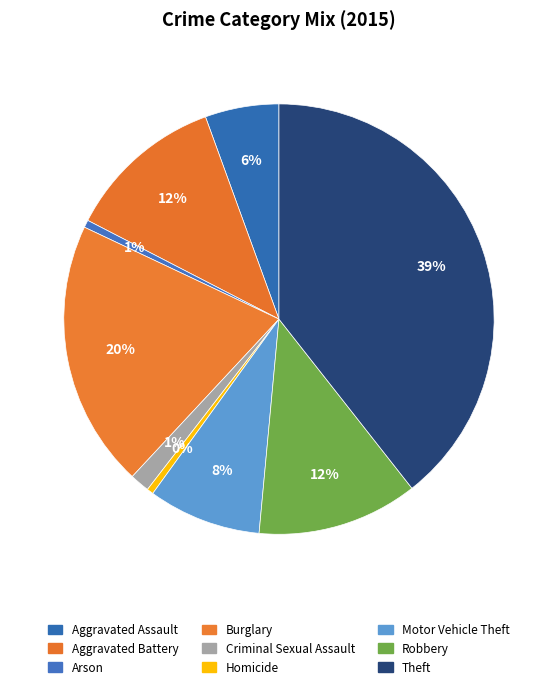

Which slice is the largest?

Theft